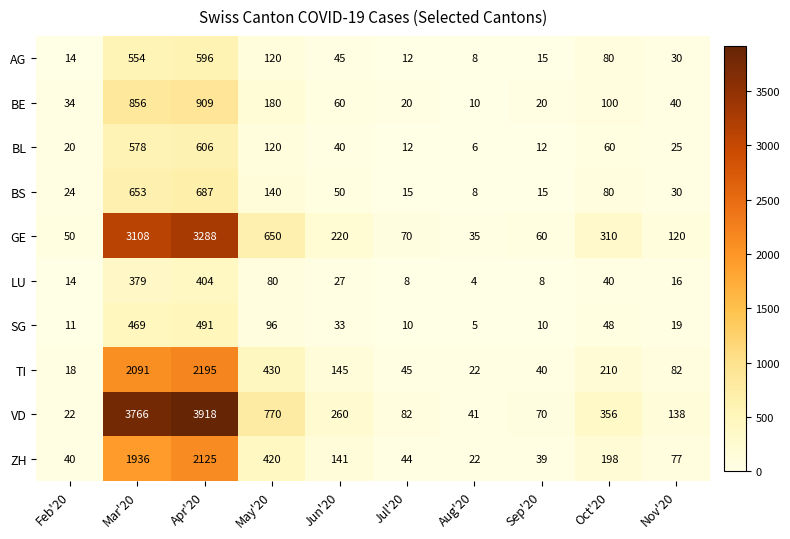

Which series has the largest total across all categories?

VD